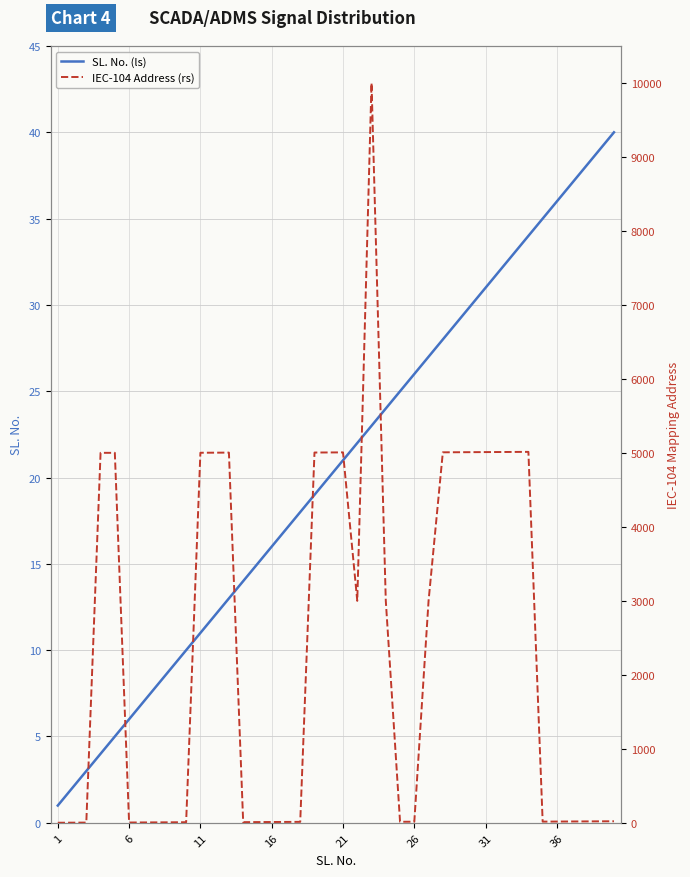

At how many categories does at least one series exceed 5936?

1